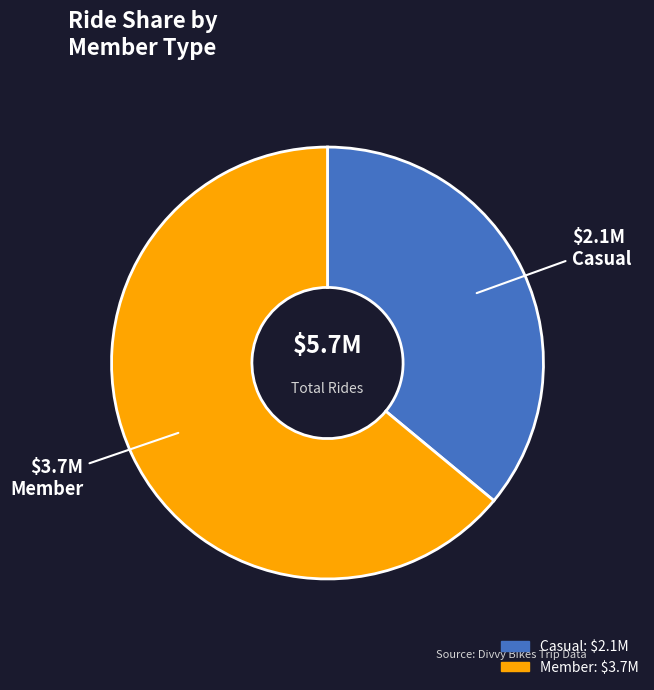

Does any single category account for the majority?

Yes